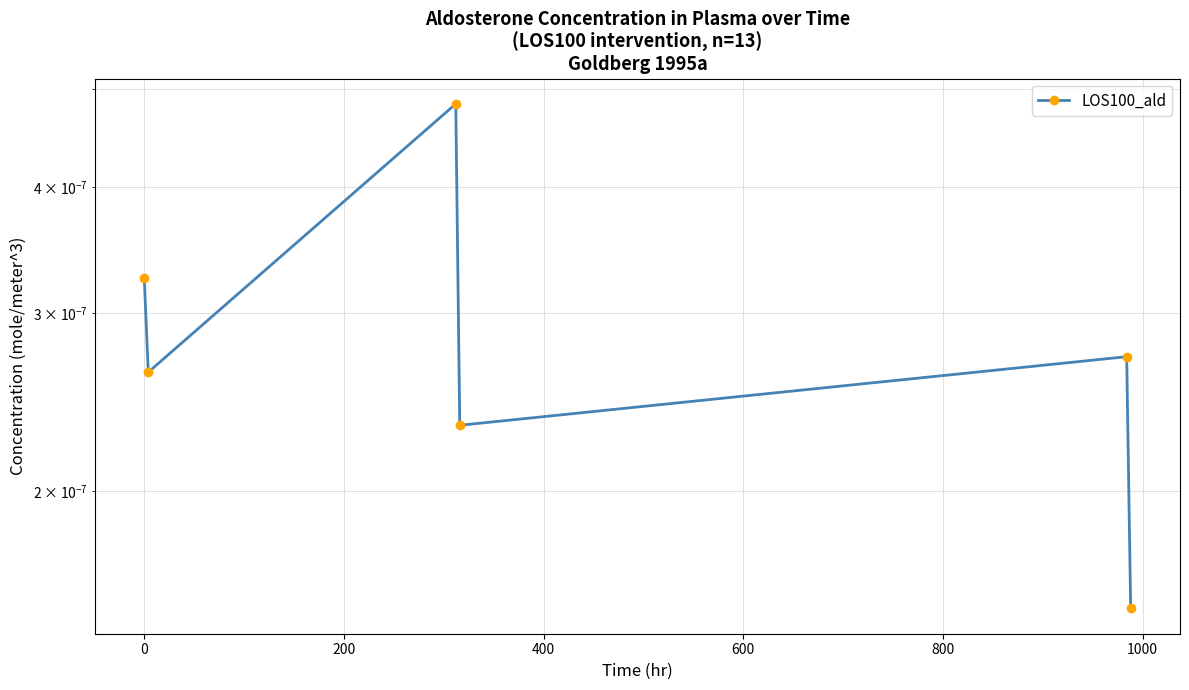

Count the number of data series in this chart.

1